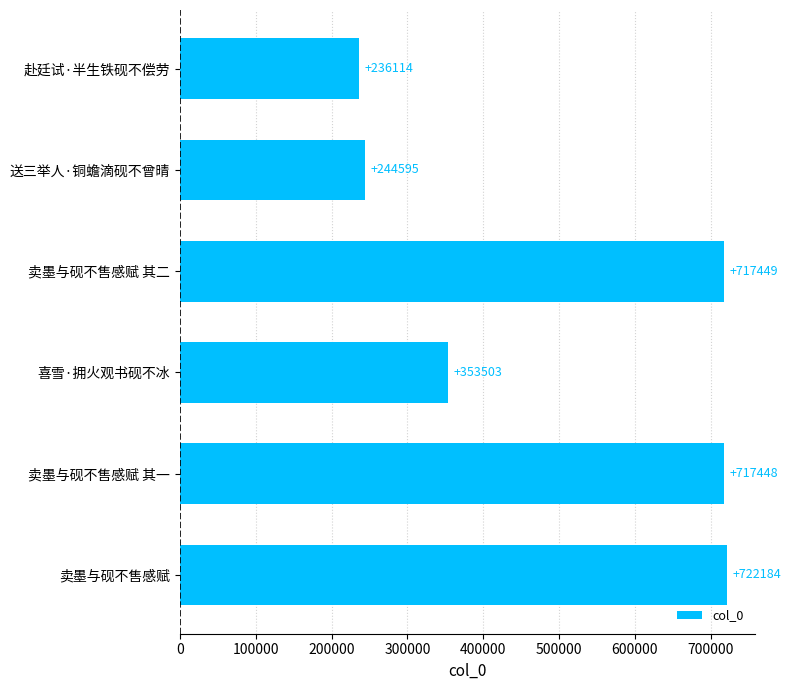

List the labels in order of value, smallest first.

赴廷试·半生铁砚不偿劳, 送三举人·铜蟾滴砚不曾晴, 喜雪·拥火观书砚不冰, 卖墨与砚不售感赋 其一, 卖墨与砚不售感赋 其二, 卖墨与砚不售感赋